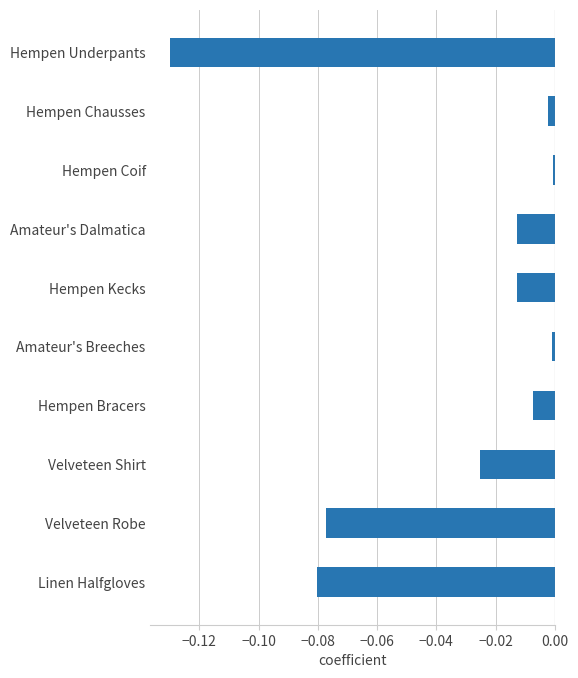

At which category does the chart reach its minimum across all series?

Hempen Underpants